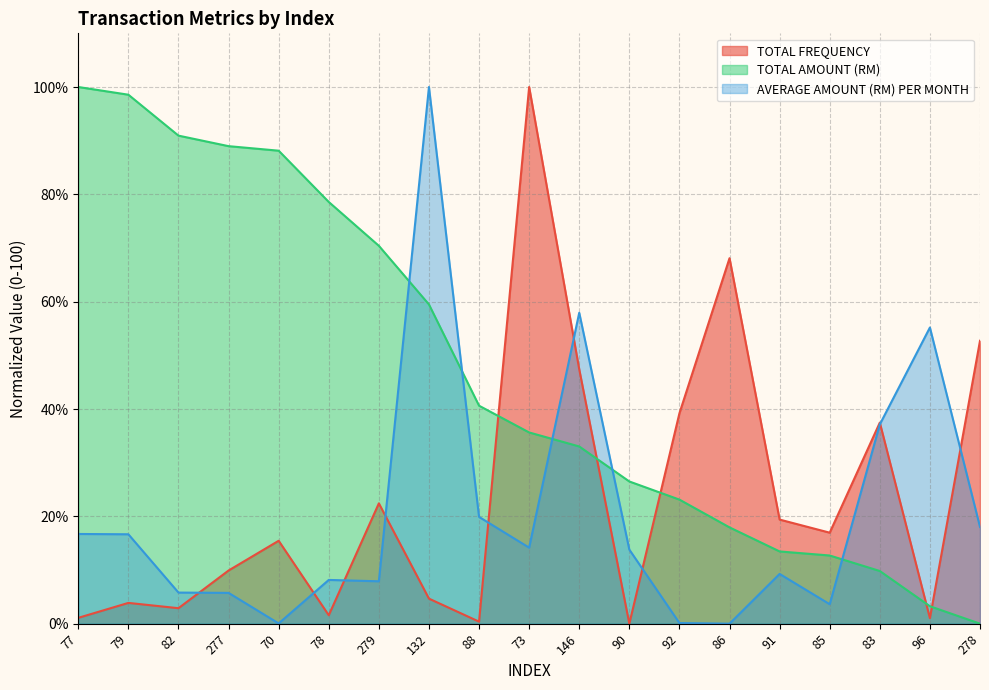

Where is the first local maximum for TOTAL FREQUENCY?

79